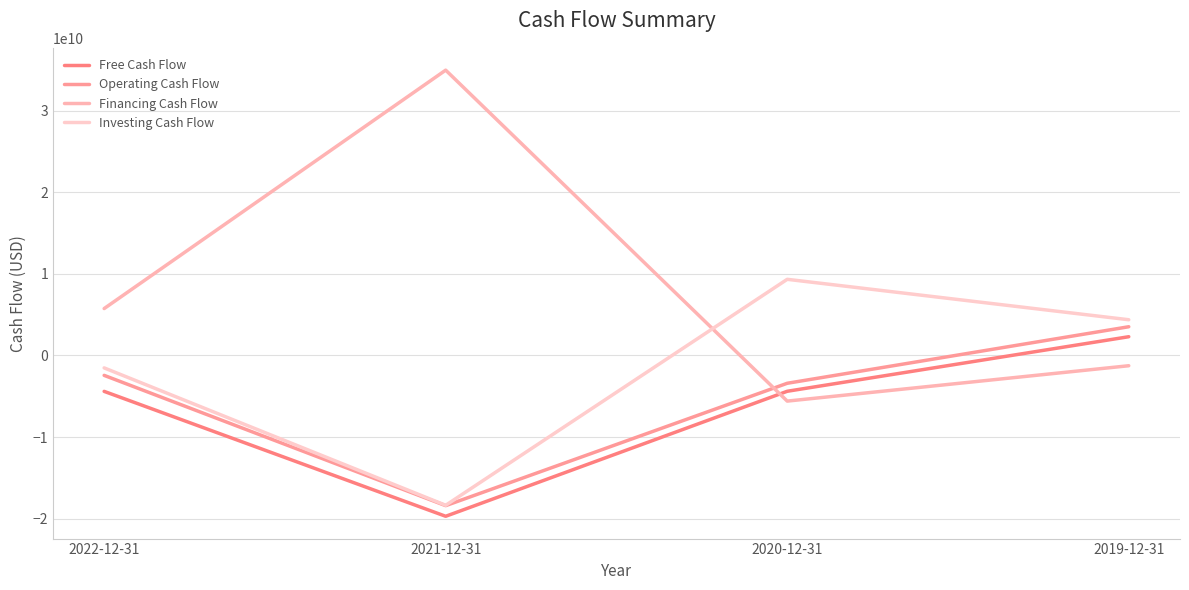

Is it true that Operating Cash Flow equals -2446000000 at 2022-12-31?

True